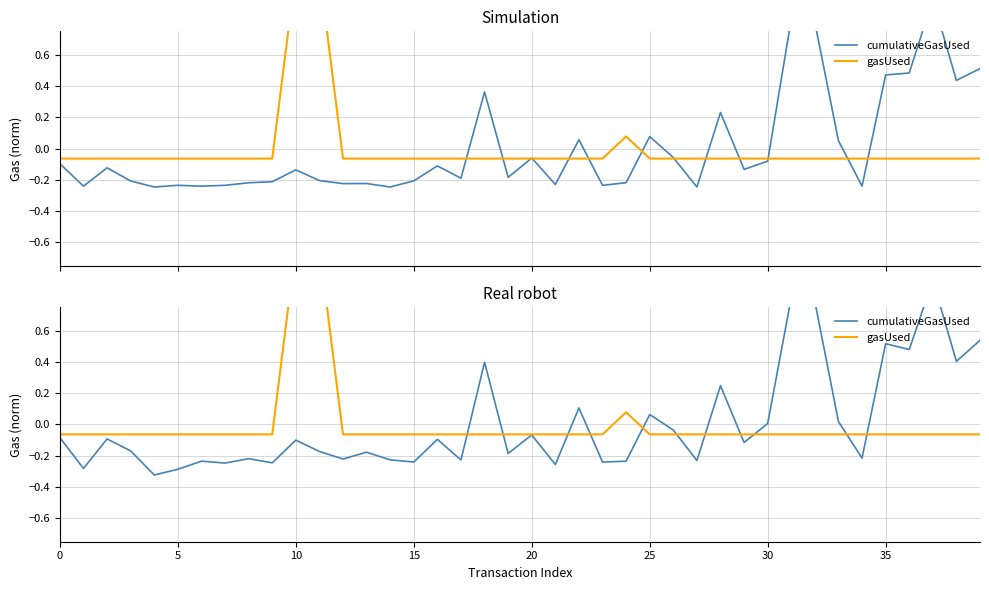

Which category has the highest value in the cumulativeGasUsed series?

37